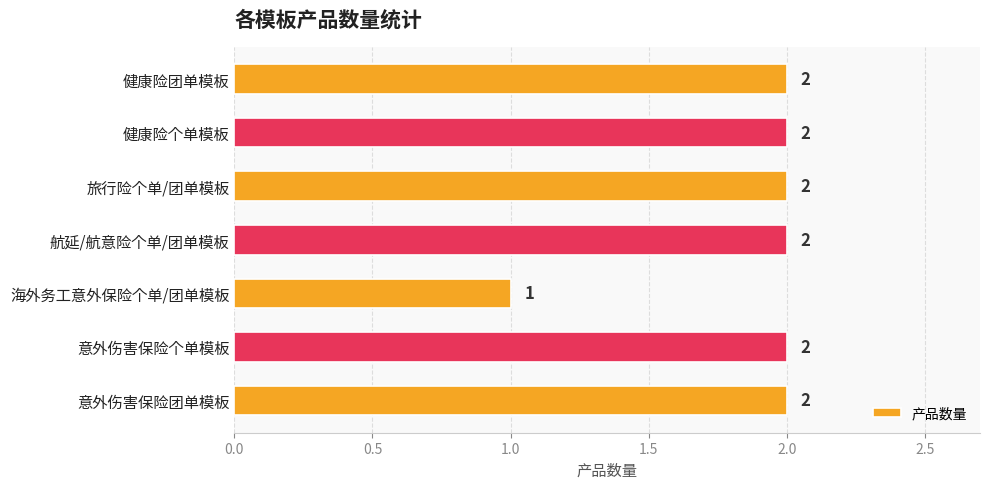

How many values are below 2?

1